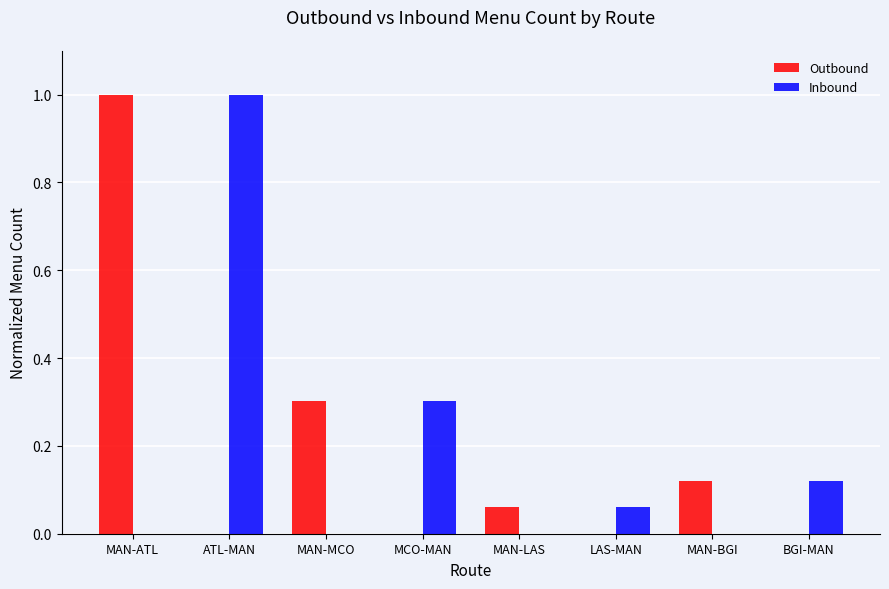

Which category has the highest value in the Inbound series?

ATL-MAN